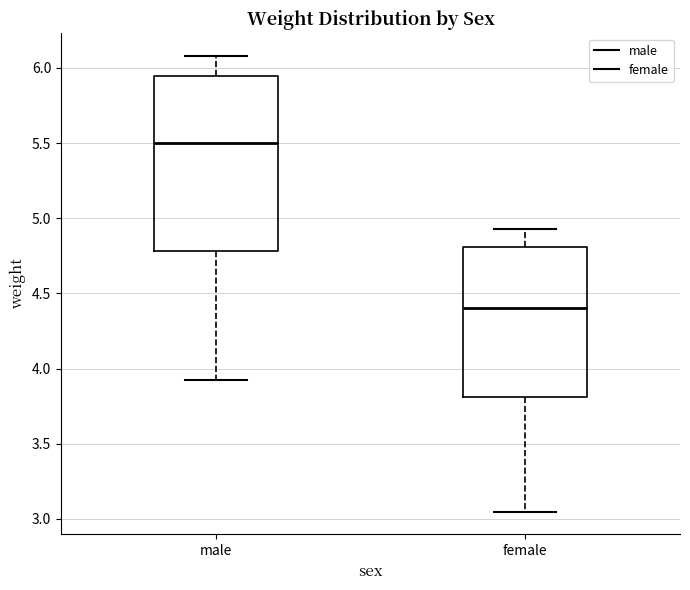

Reading left to right, transcribe this box plot: for each box, give where its median line is, the range the box spans, and where its two whiskers end, as read against the y-axis. The values are not printed on the chart, so give them approximately, as read against the axis.

male: median 5.50, box 4.80 to 5.95, whiskers 3.90 to 6.10
female: median 4.40, box 3.80 to 4.80, whiskers 3.05 to 4.95